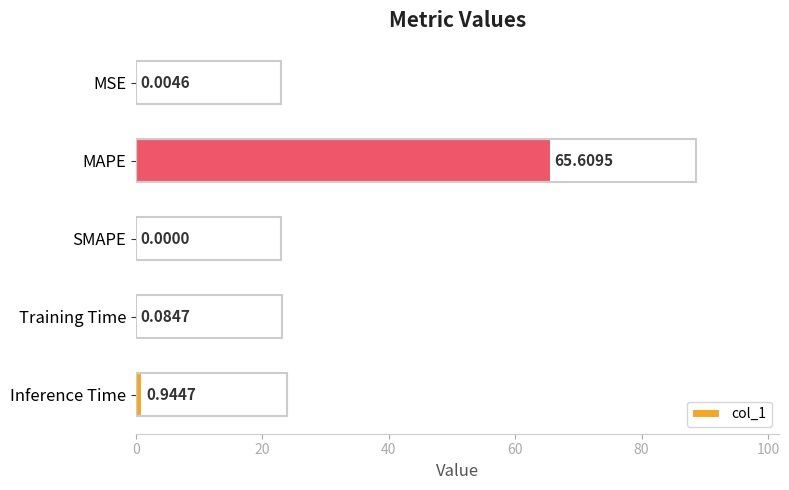

What is the sum of all values?

66.6